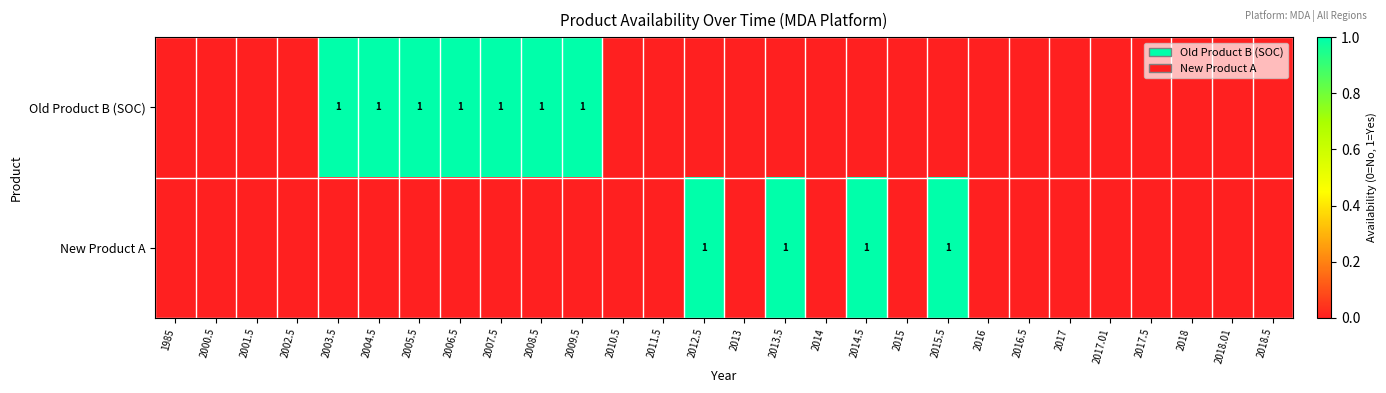

At 2018.5, list the series in order from largest to smallest.

Old Product B (SOC), New Product A